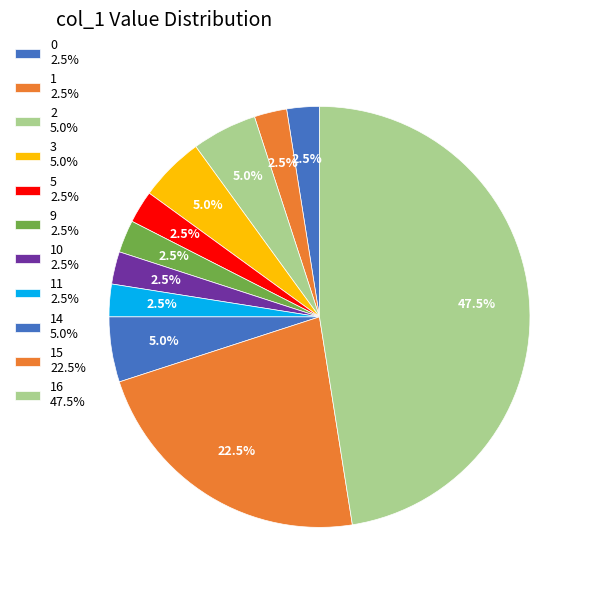

How many segments does this pie chart have?

11